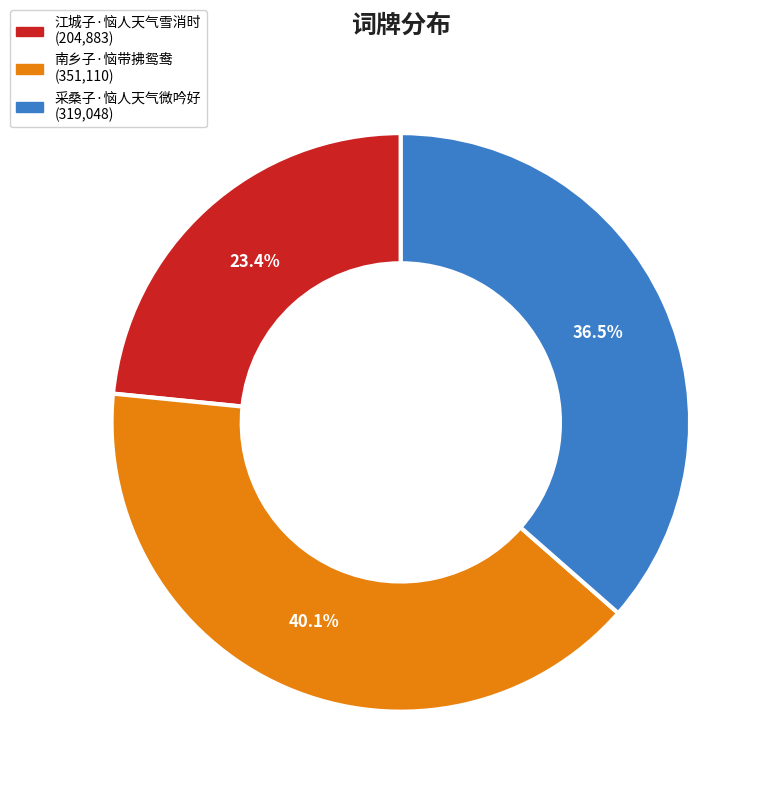

Rank the categories by value from lowest to highest.

江城子·恼人天气雪消时, 采桑子·恼人天气微吟好, 南乡子·恼带拂鸳鸯